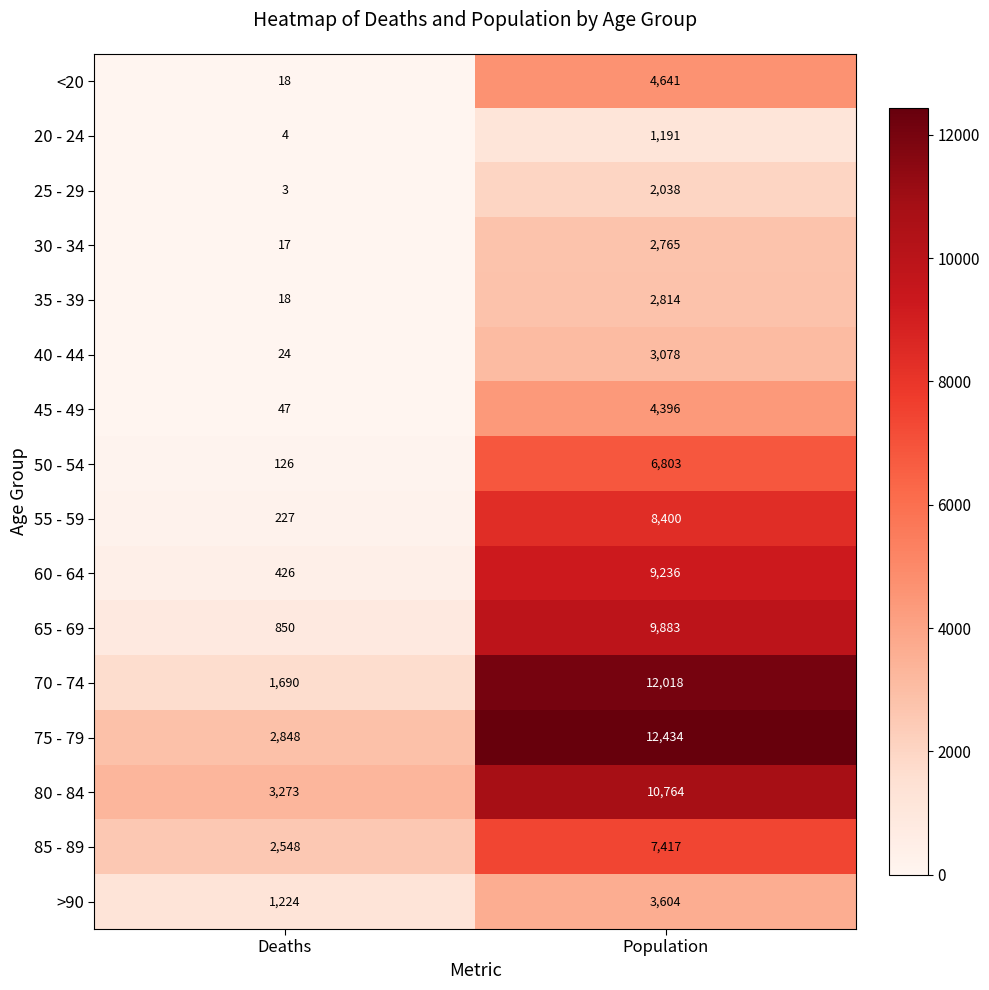

At which category is the sum across all series the highest?

Population